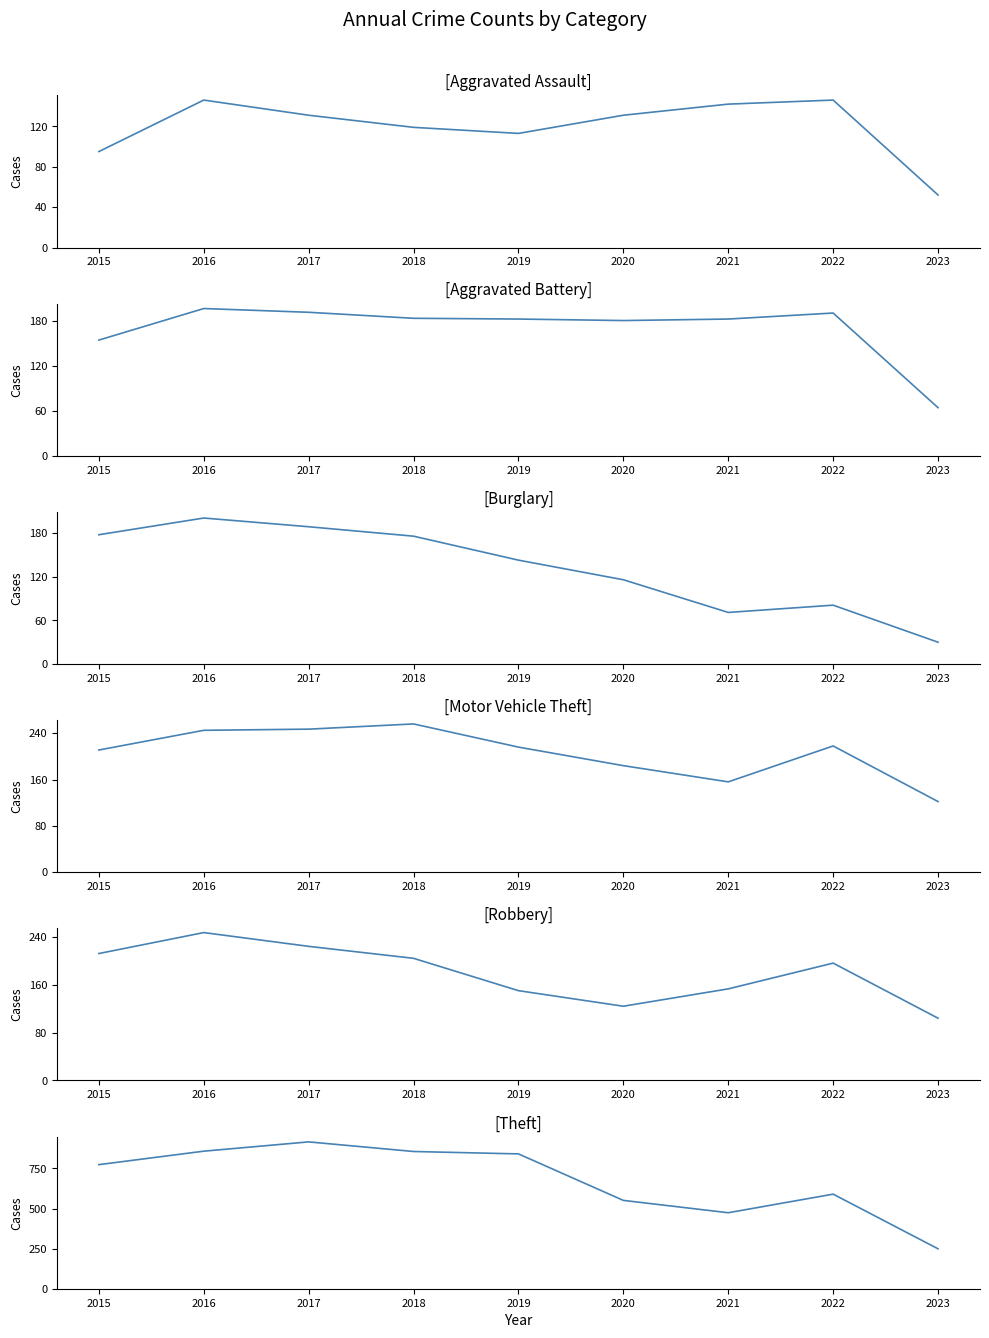

What is the sum of all Theft values?

6109